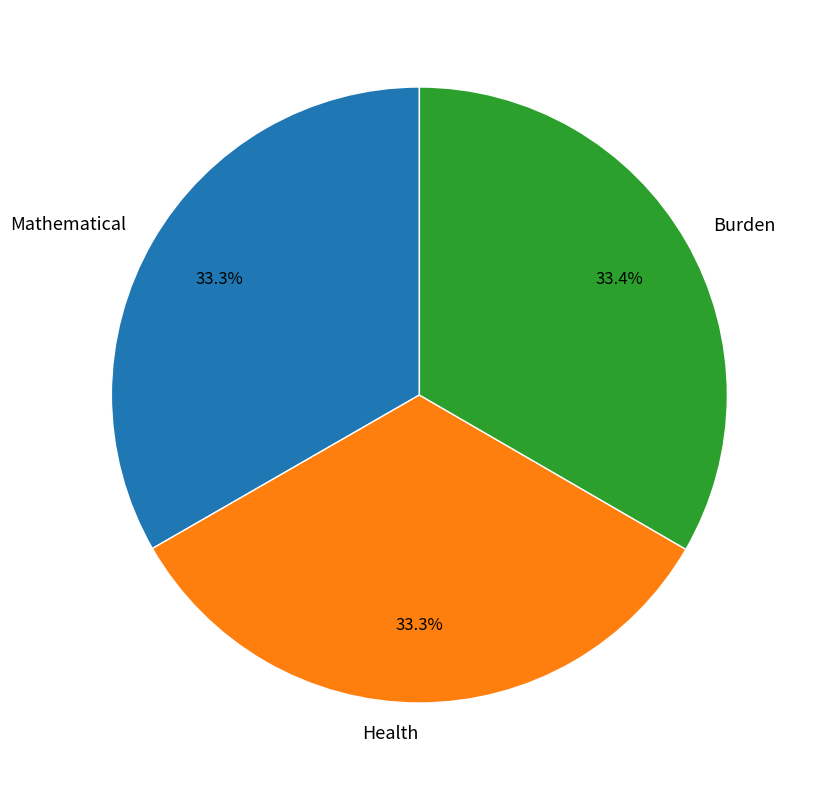

Does any single category account for the majority?

No